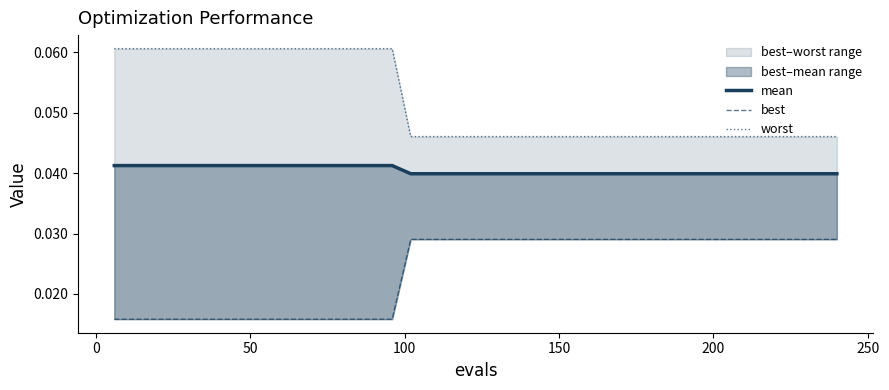

True or false: mean has more than 0 interior local peaks.

False